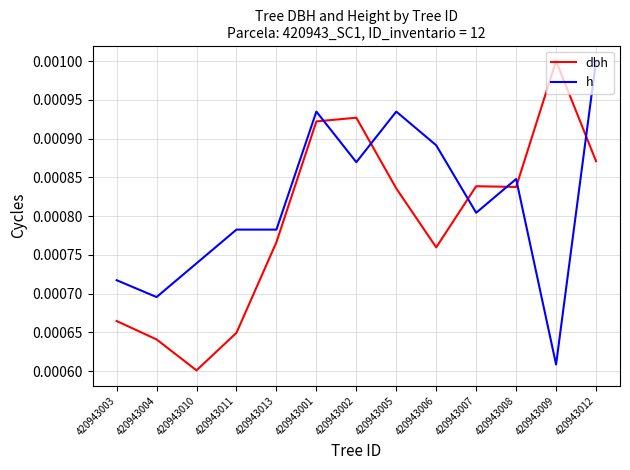

Where do dbh and h first cross each other?

420943001 and 420943002